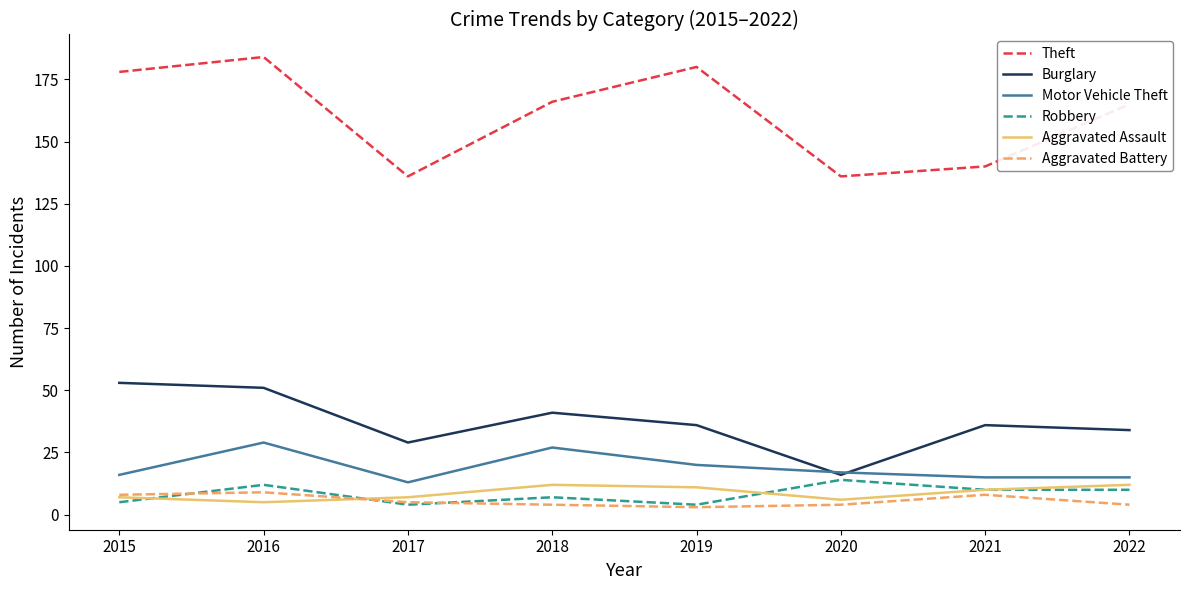

How many values in the Aggravated Battery series are below 5?

4